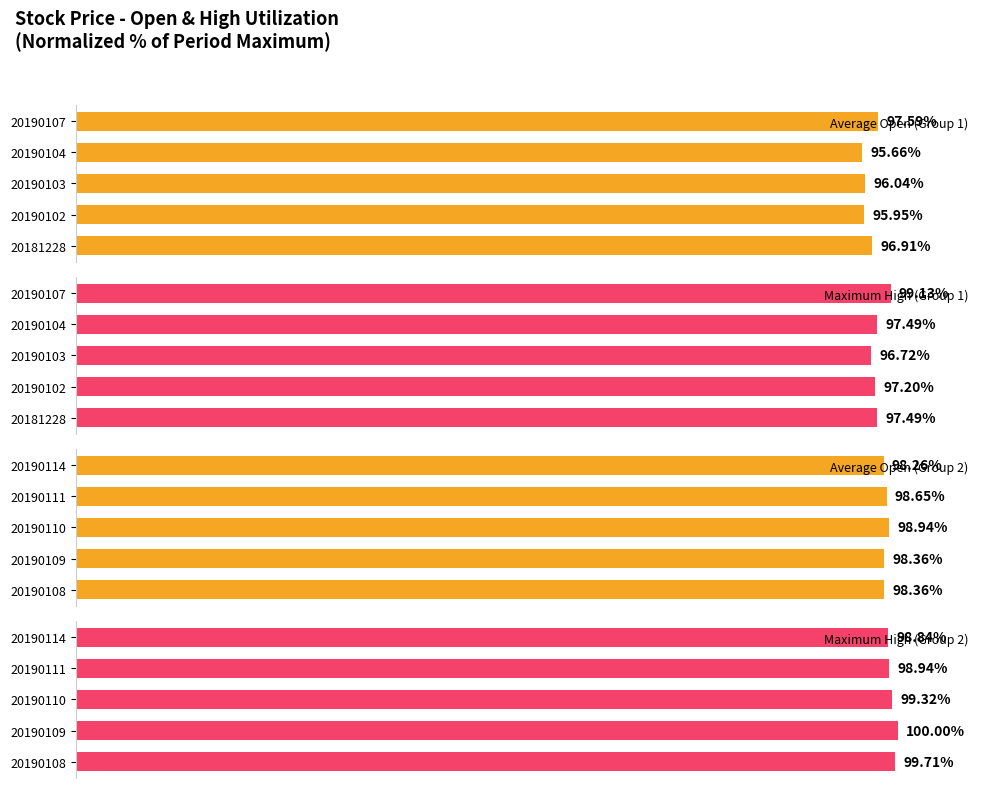

What is the value of the Average Open (Group 1) bar at the 5th from the left?

97.6